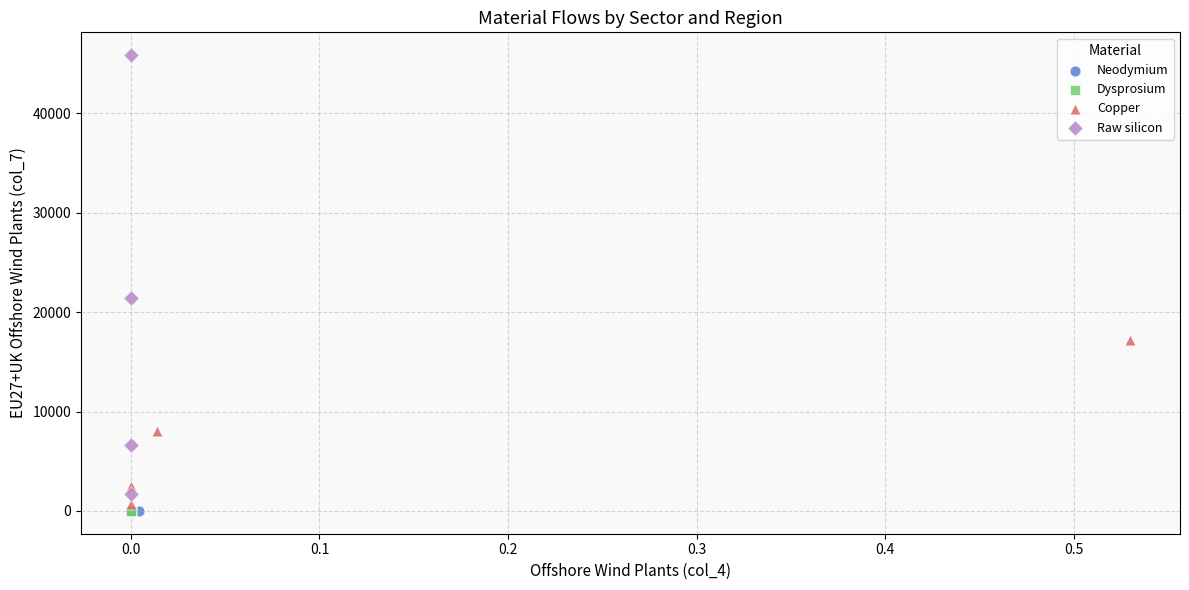

Which series has the largest Y range (max minus min)?

Raw silicon